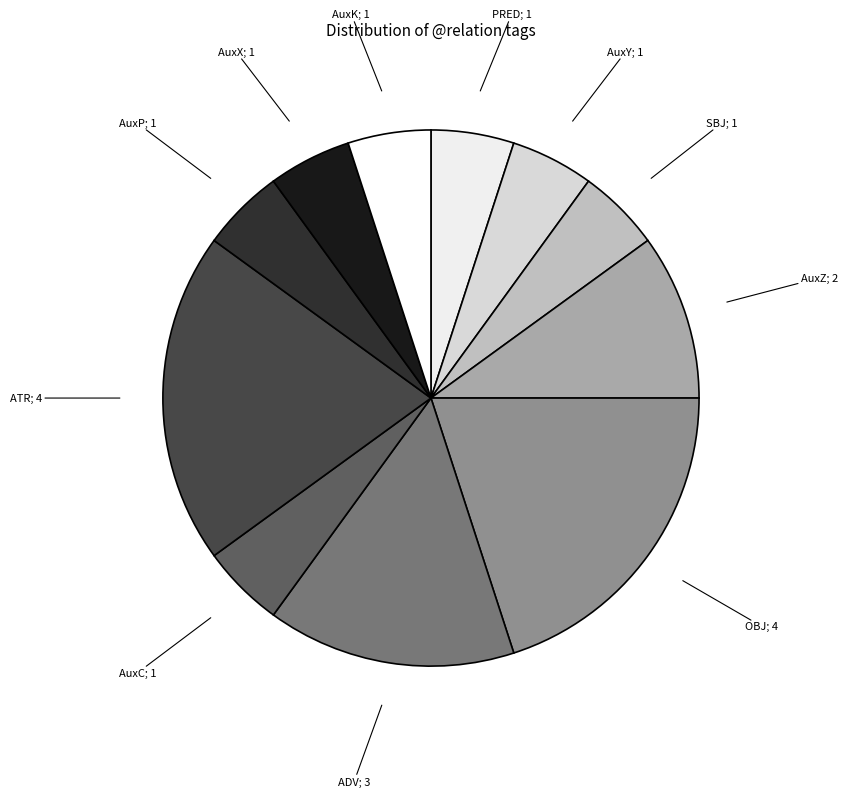

Rank the categories by value from lowest to highest.

PRED, AuxY, SBJ, AuxC, AuxP, AuxX, AuxK, AuxZ, ADV, OBJ, ATR